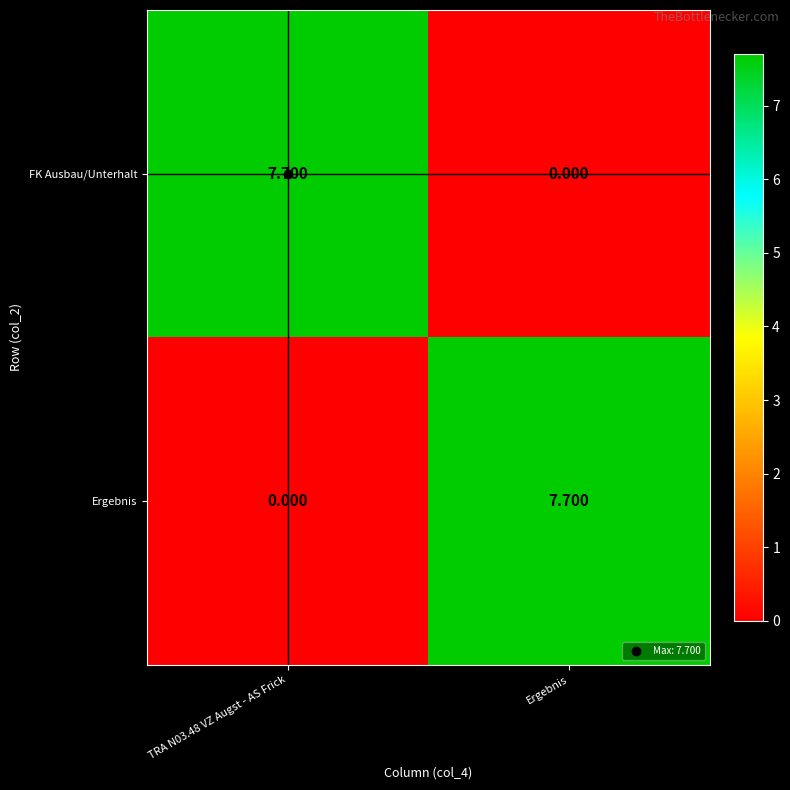

Is the value of FK Ausbau/Unterhalt at Ergebnis greater than the value of Ergebnis at Ergebnis?

No